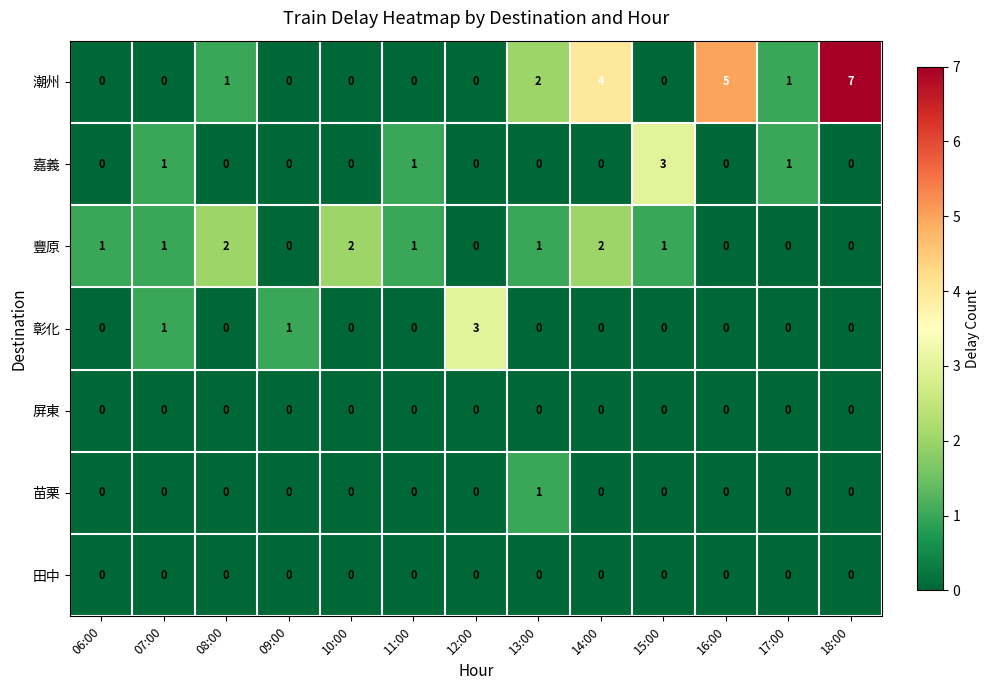

The 潮州 series shows 0 at 11:00. True or false?

True